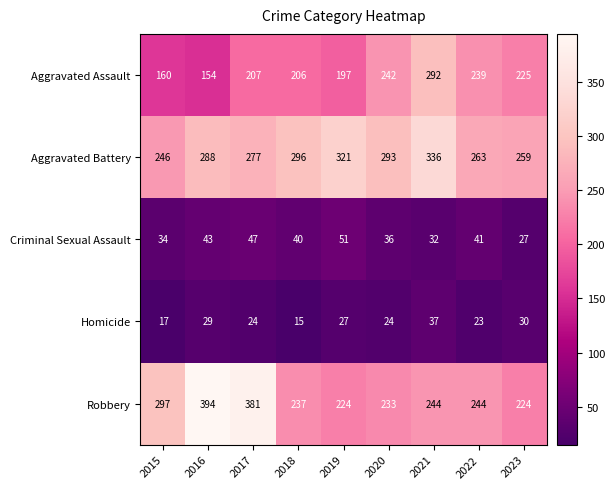

Where does the Criminal Sexual Assault series first go above 40?

2016